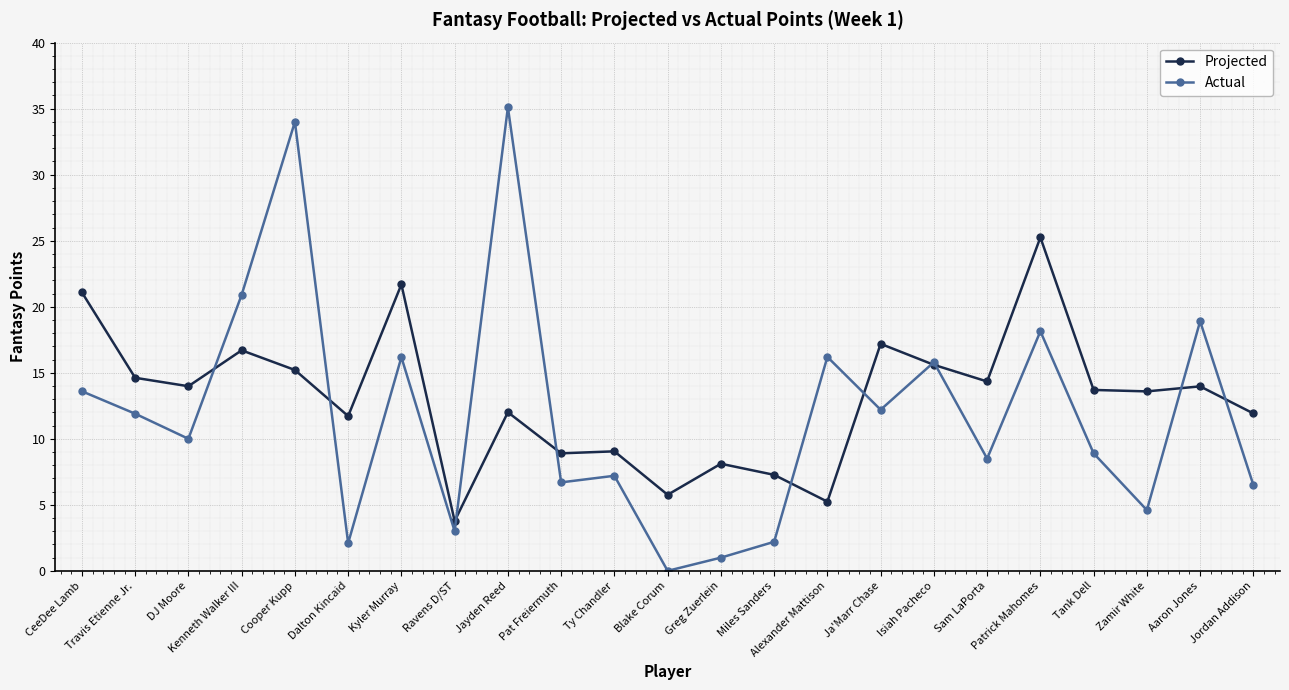

What are all the series names shown in the legend?

Projected, Actual